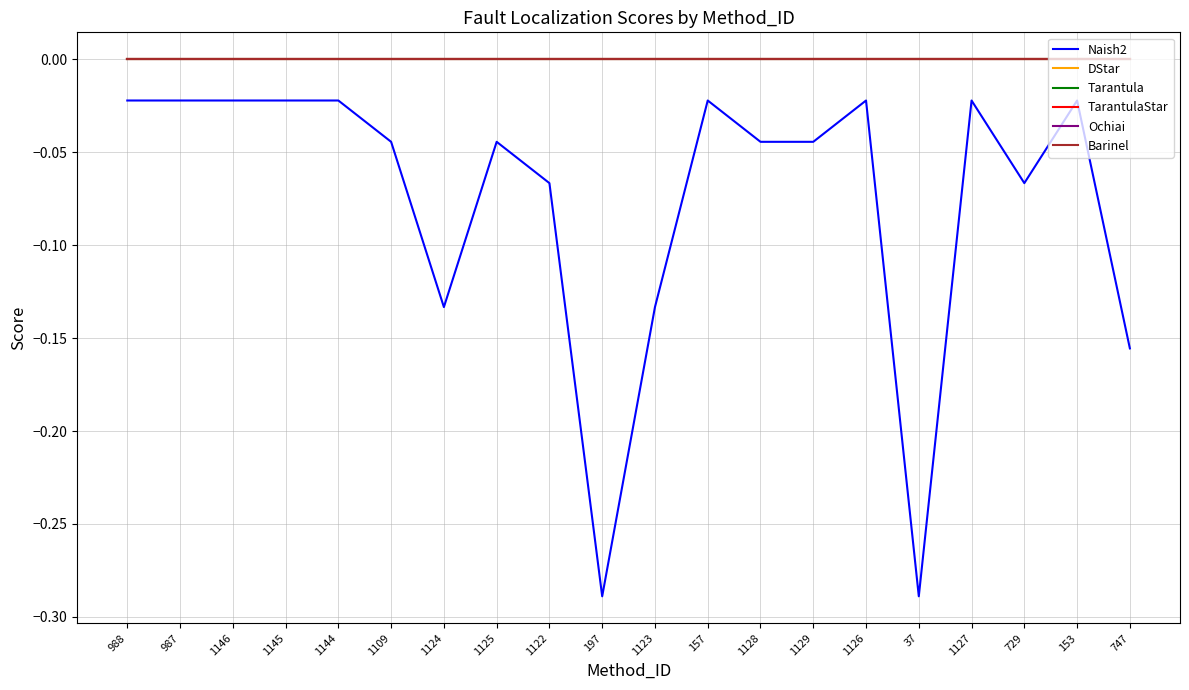

True or false: TarantulaStar and Naish2 intersect in this chart.

False